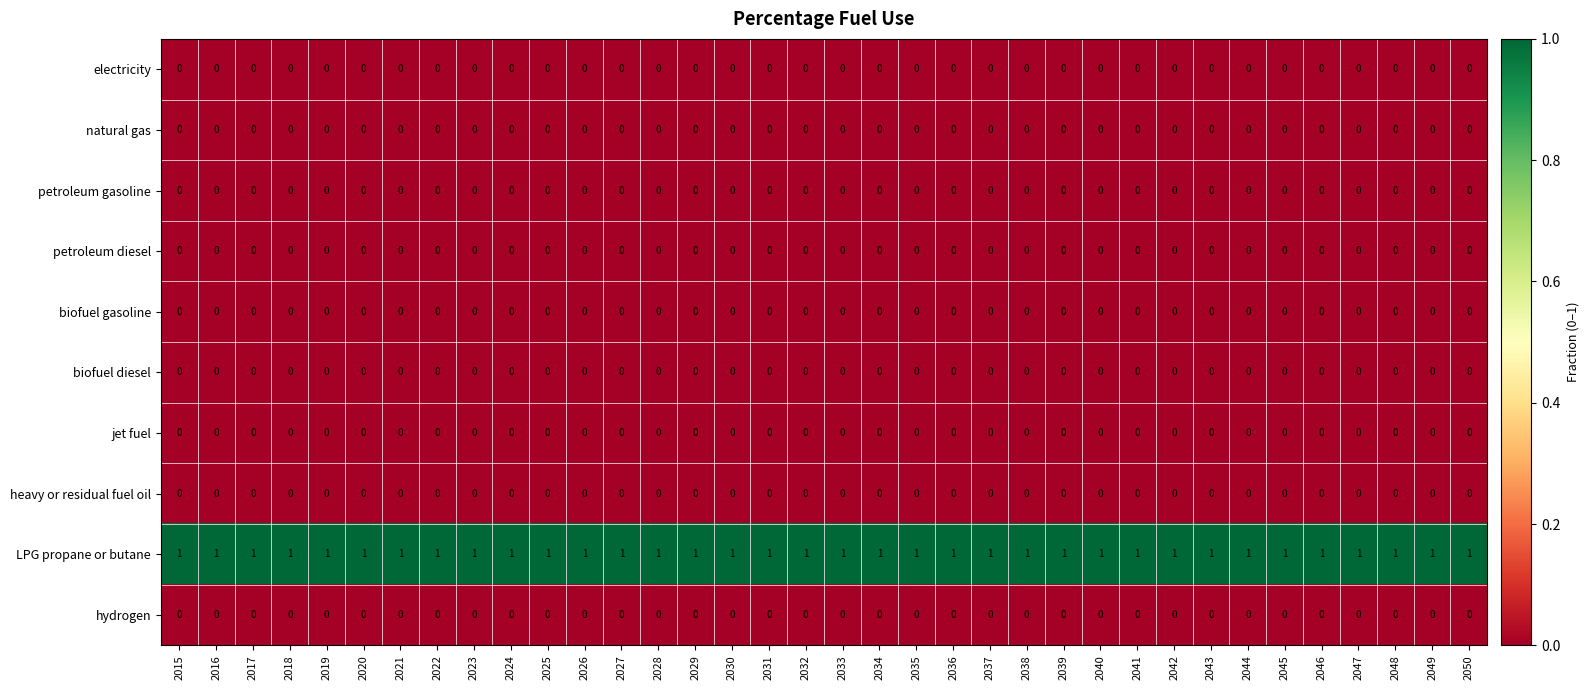

Which series has the largest total across all categories?

LPG propane or butane